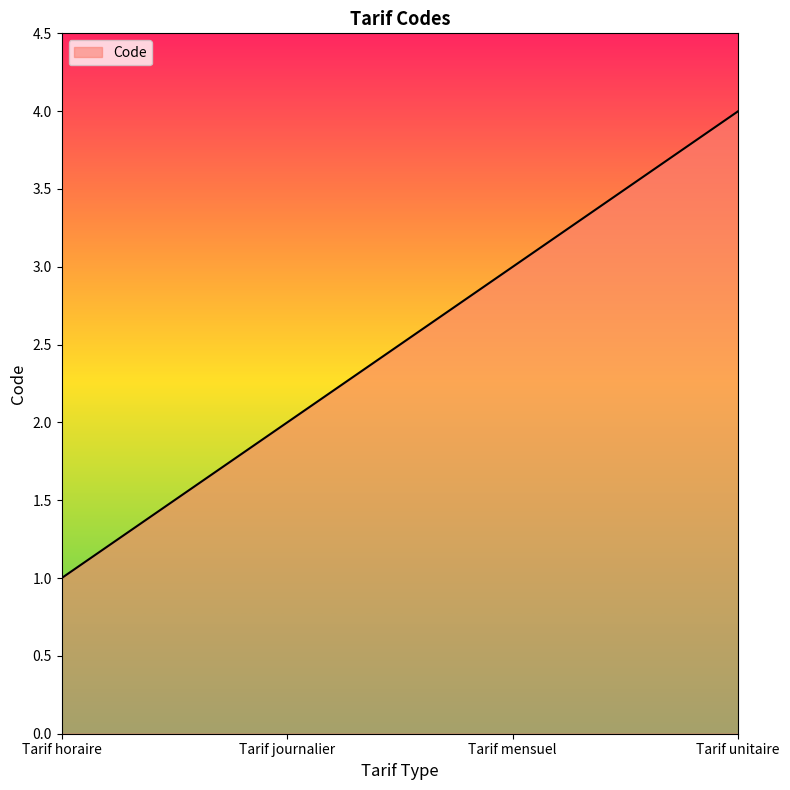

Is it true that the value at Tarif horaire is 0?

False